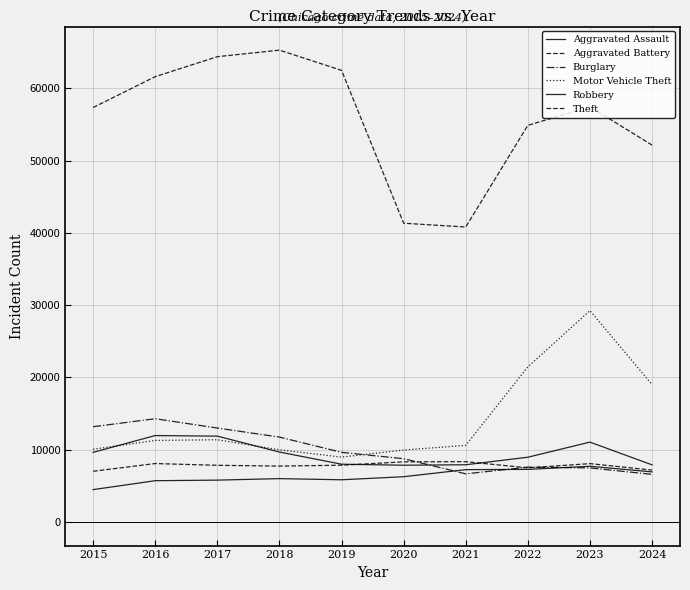

Which series has the largest total across all categories?

Theft